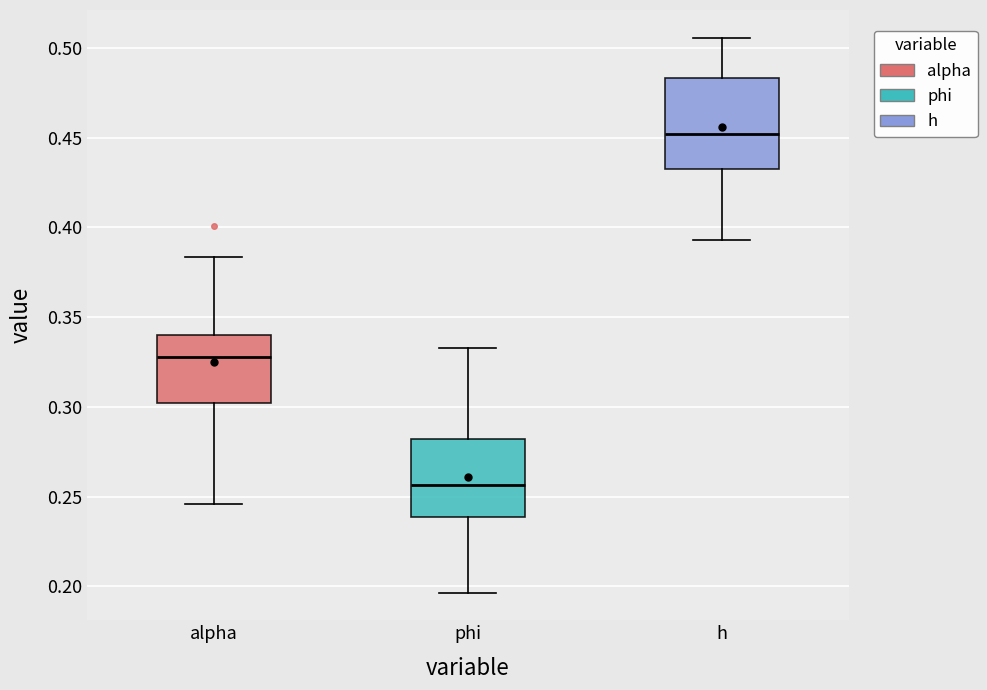

Which box is the tallest, from its lower edge to its upper edge?

h